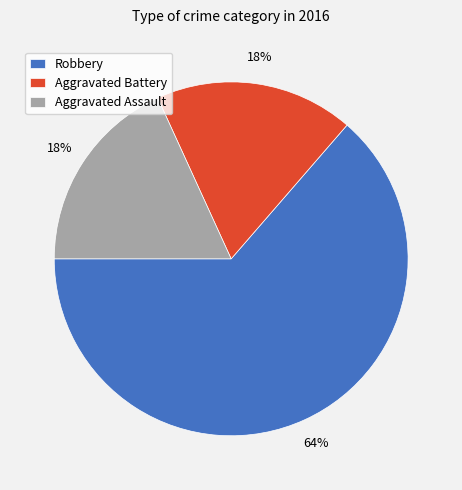

How many slices are in this pie chart?

3